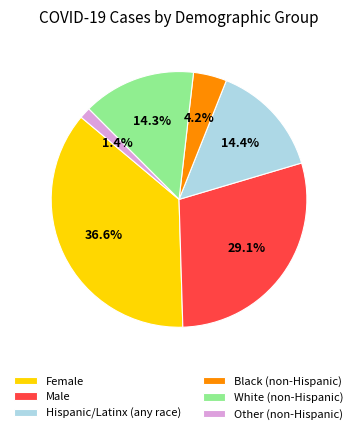

Which slice is the largest?

Female